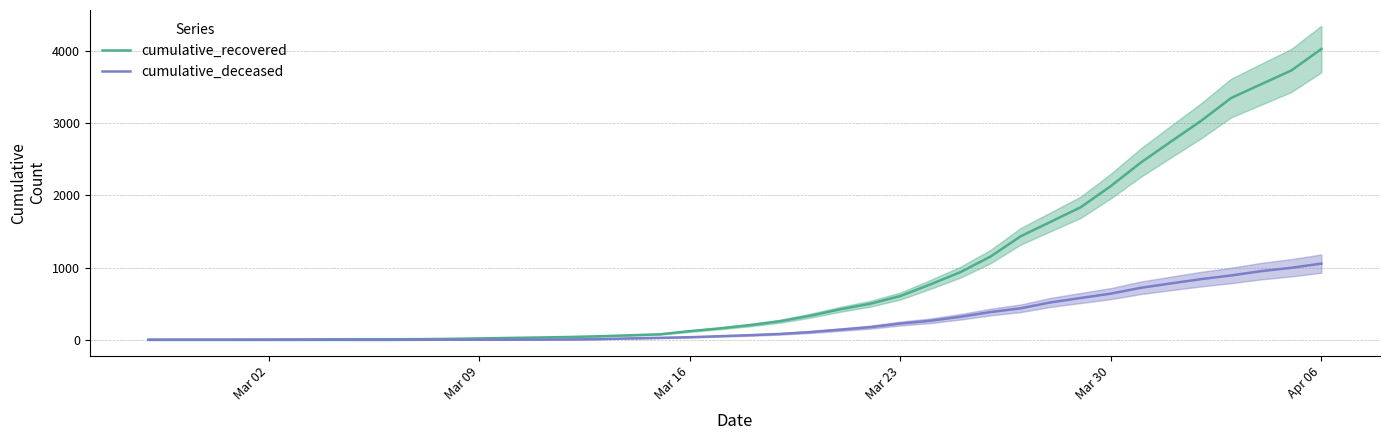

What is the minimum value for cumulative_recovered?

3